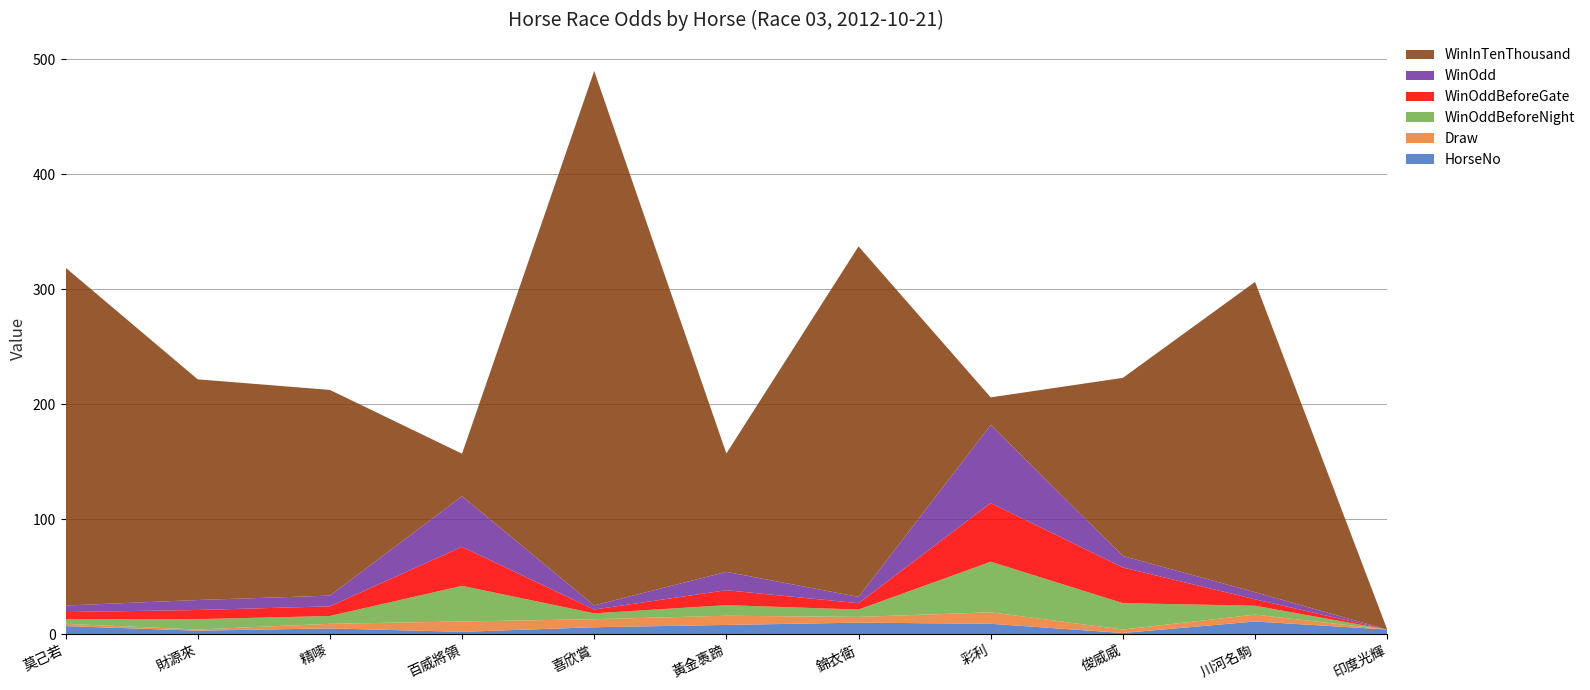

Reading left to right, what are all the values shown in this chart?

HorseNo: 莫己若=7.0	財源來=3.0	精嘜=5.0	百威將領=2.0	喜欣賞=6.0	黃金褭蹄=8.0	錦衣衛=10.0	彩利=9.0	俊威威=1.0	川河名駒=11.0	印度光輝=4.0
Draw: 莫己若=2.0	財源來=1.0	精嘜=4.0	百威將領=9.0	喜欣賞=7.0	黃金褭蹄=8.0	錦衣衛=5.0	彩利=10.0	俊威威=3.0	川河名駒=6.0	印度光輝=0.0
WinOddBeforeNight: 莫己若=3.8	財源來=9.0	精嘜=6.8	百威將領=31.0	喜欣賞=5.1	黃金褭蹄=9.2	錦衣衛=6.4	彩利=44.0	俊威威=23.0	川河名駒=7.7	印度光輝=0.0
WinOddBeforeGate: 莫己若=6.4	財源來=8.0	精嘜=8.4	百威將領=34.0	喜欣賞=3.3	黃金褭蹄=13.0	錦衣衛=5.5	彩利=51.0	俊威威=31.0	川河名駒=5.6	印度光輝=0.0
WinOdd: 莫己若=5.7	財源來=8.7	精嘜=9.3	百威將領=44.0	喜欣賞=3.6	黃金褭蹄=16.0	錦衣衛=5.5	彩利=68.0	俊威威=10.0	川河名駒=6.2	印度光輝=0.0
WinInTenThousand: 莫己若=294.0	財源來=192.0	精嘜=179.0	百威將領=37.0	喜欣賞=465.0	黃金褭蹄=103.0	錦衣衛=305.0	彩利=24.0	俊威威=155.0	川河名駒=270.0	印度光輝=0.0